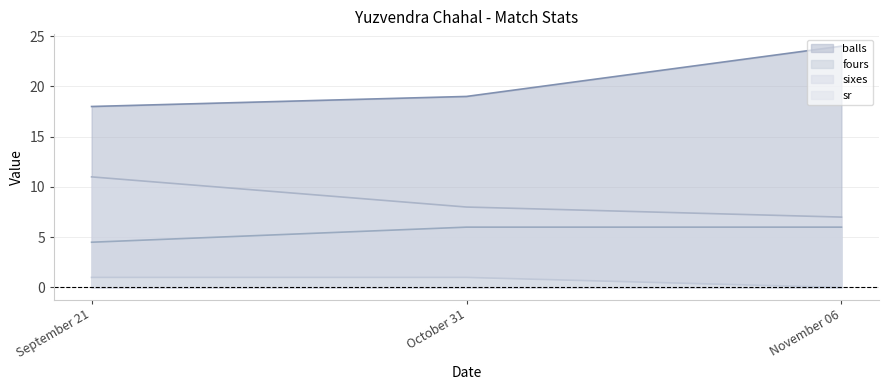

What is the value of the balls point at the 3rd from the left?

24.0